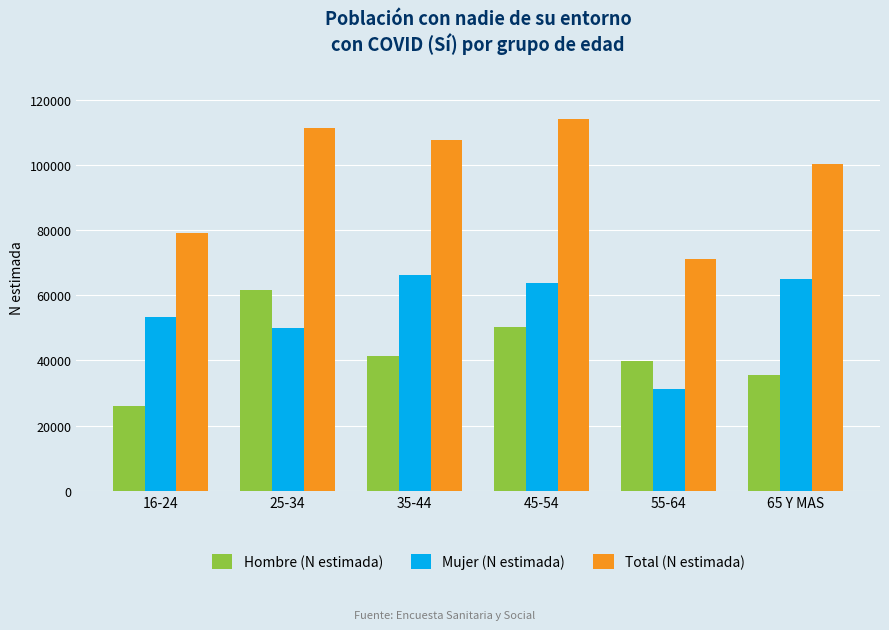

How many bars are there in total?

18